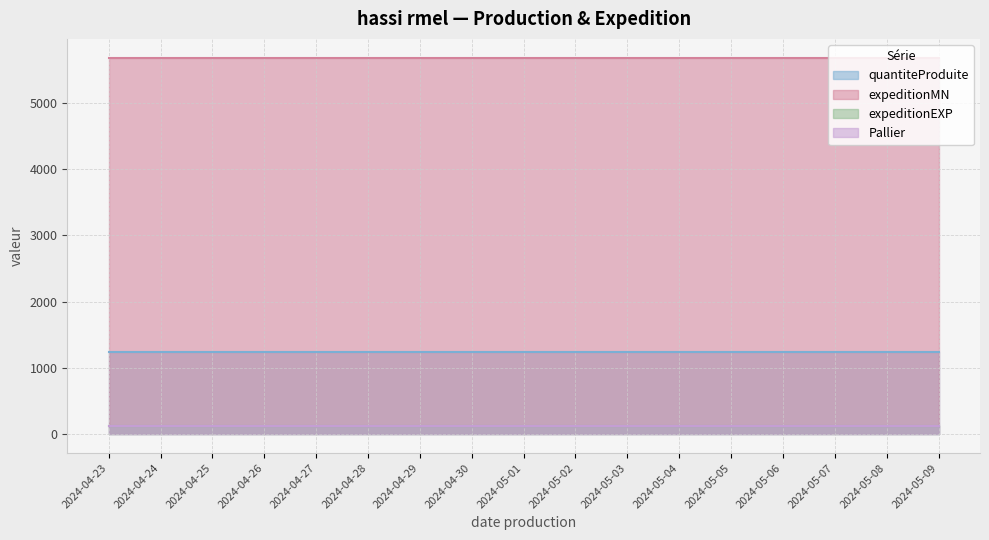

Rank the categories by quantiteProduite value from lowest to highest.

2024-04-23, 2024-04-24, 2024-04-25, 2024-04-26, 2024-04-27, 2024-04-28, 2024-04-29, 2024-04-30, 2024-05-01, 2024-05-02, 2024-05-03, 2024-05-04, 2024-05-05, 2024-05-06, 2024-05-07, 2024-05-08, 2024-05-09